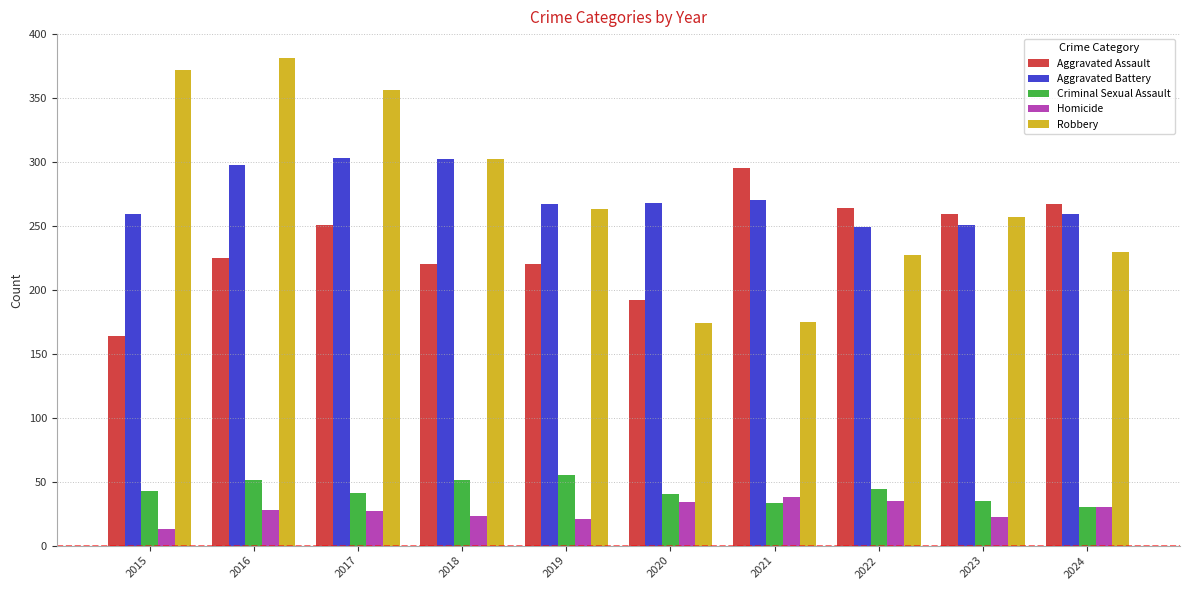

What is the difference between the highest and lowest values at 2015?

359